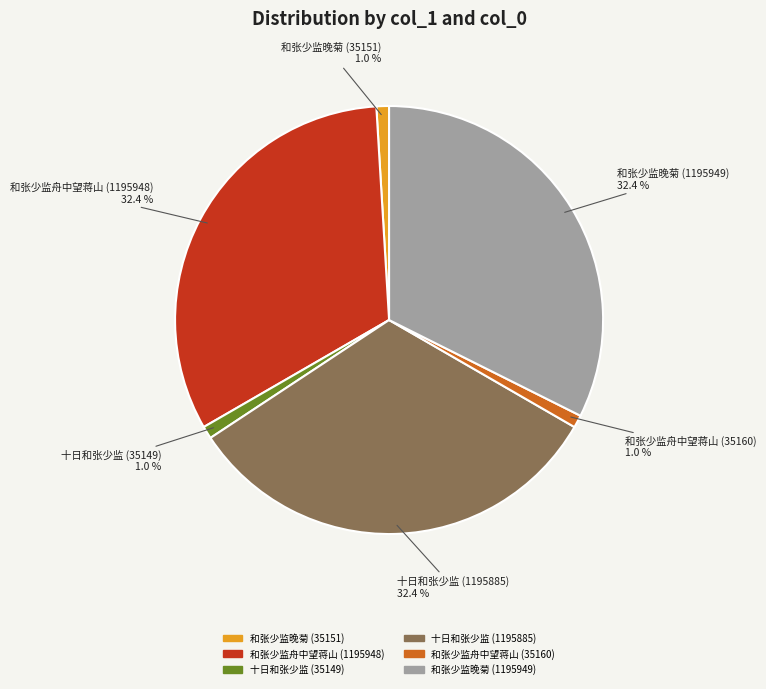

What is the total percentage of 和张少监晚菊 (35151) and 和张少监舟中望蒋山 (1195948)?

33.3%